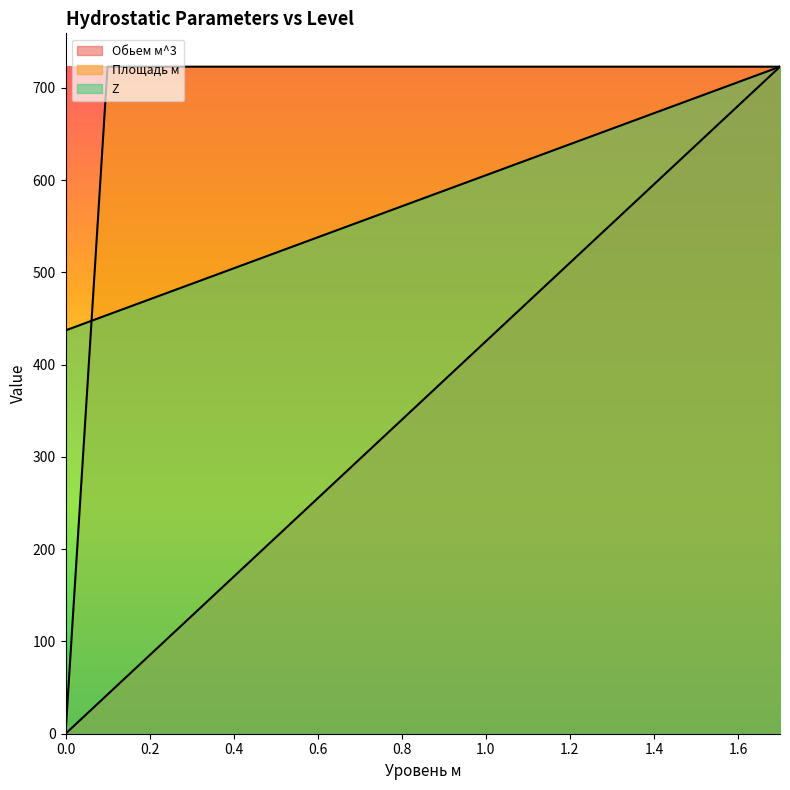

True or false: Z and Обьем м^3 cross at least once.

False